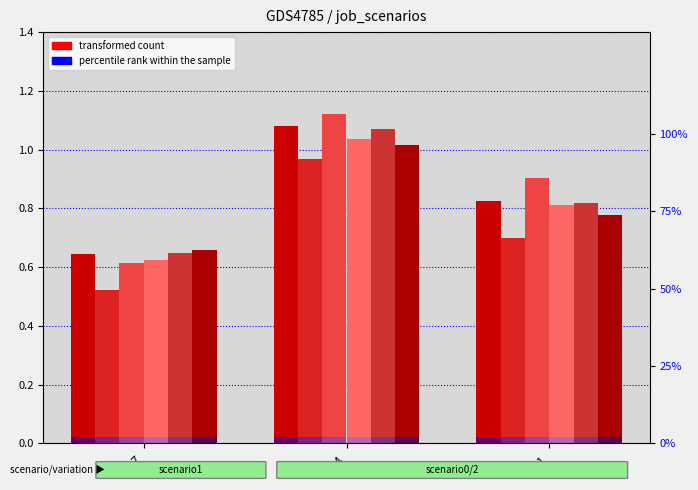

How many job81_scenario2_157 values are between 0 and 1?

2